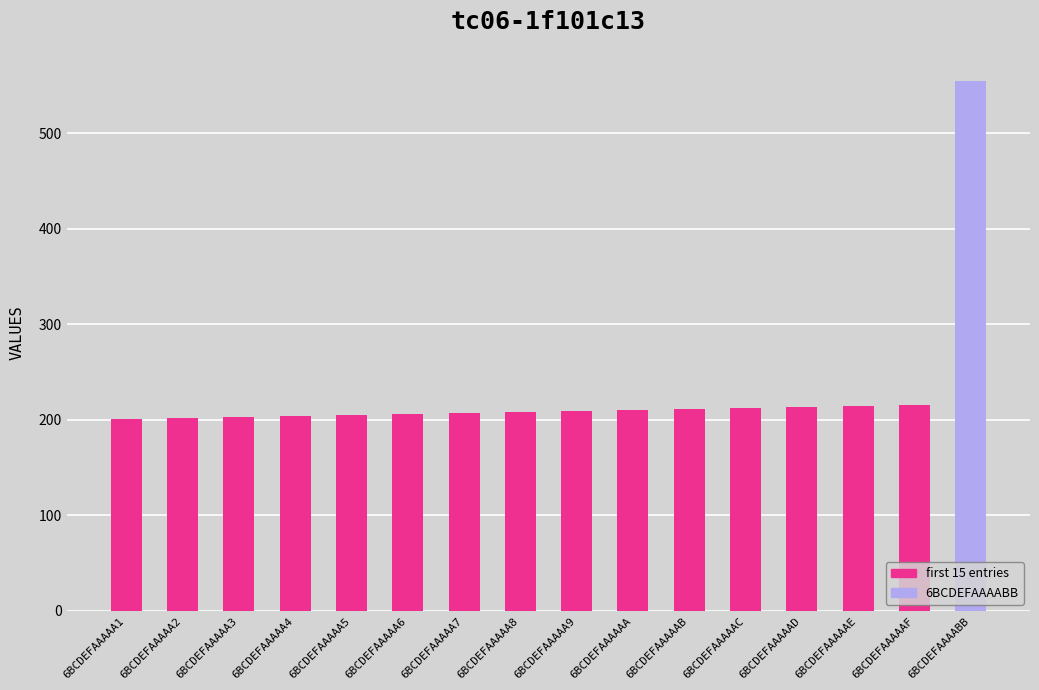

What is the value of the 3rd bar from the left?

203